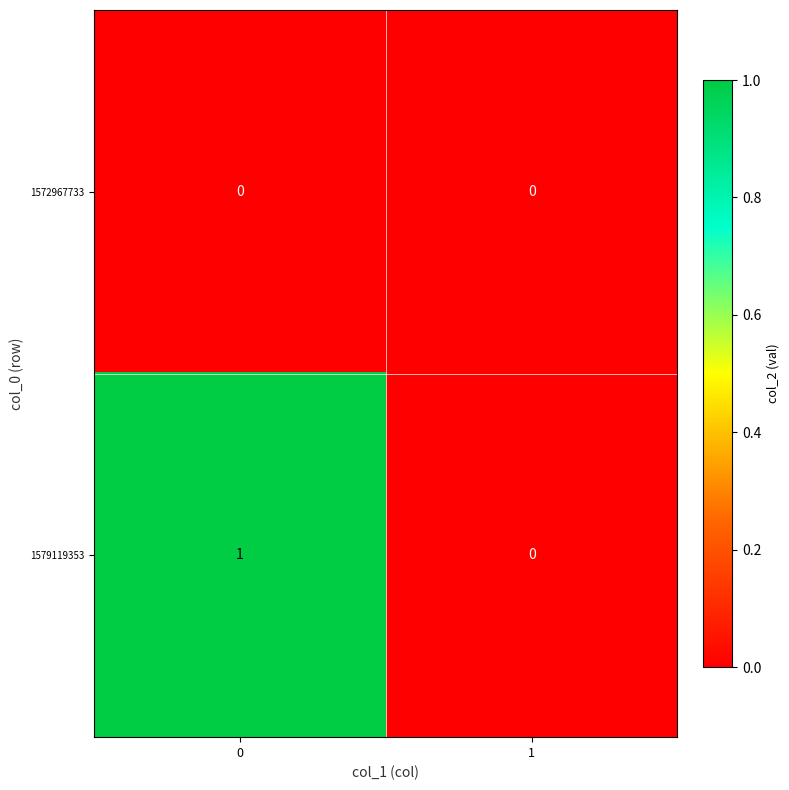

At 0, list the series in order from smallest to largest.

1572967733, 1579119353